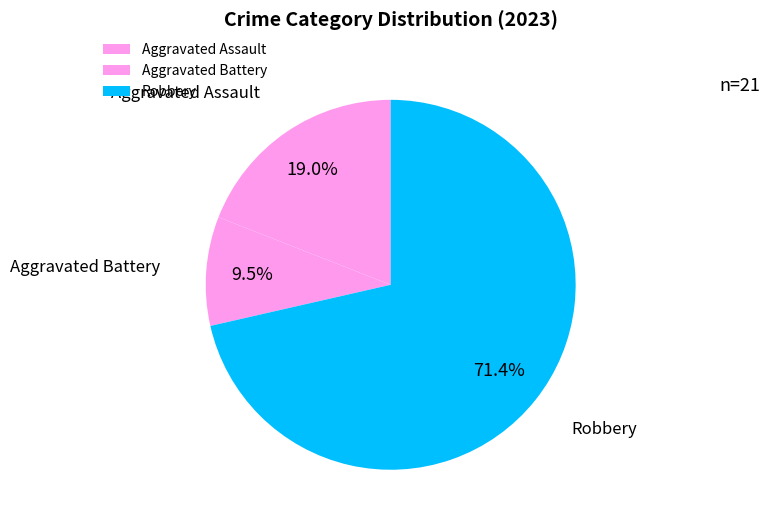

True or false: Robbery accounts for 60% of the total.

False